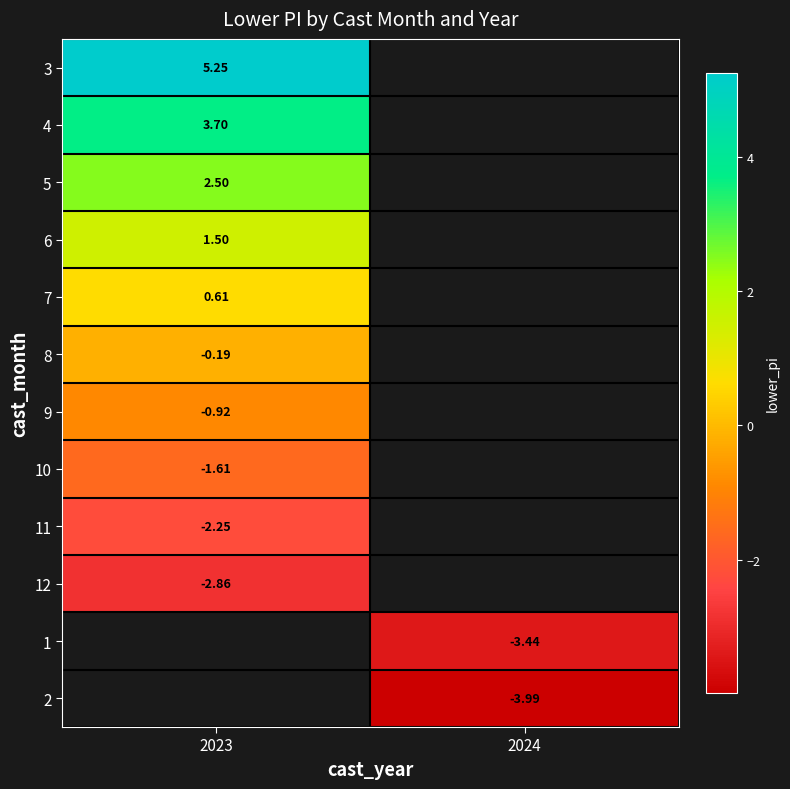

What is the lowest value of the 6 series?

1.5